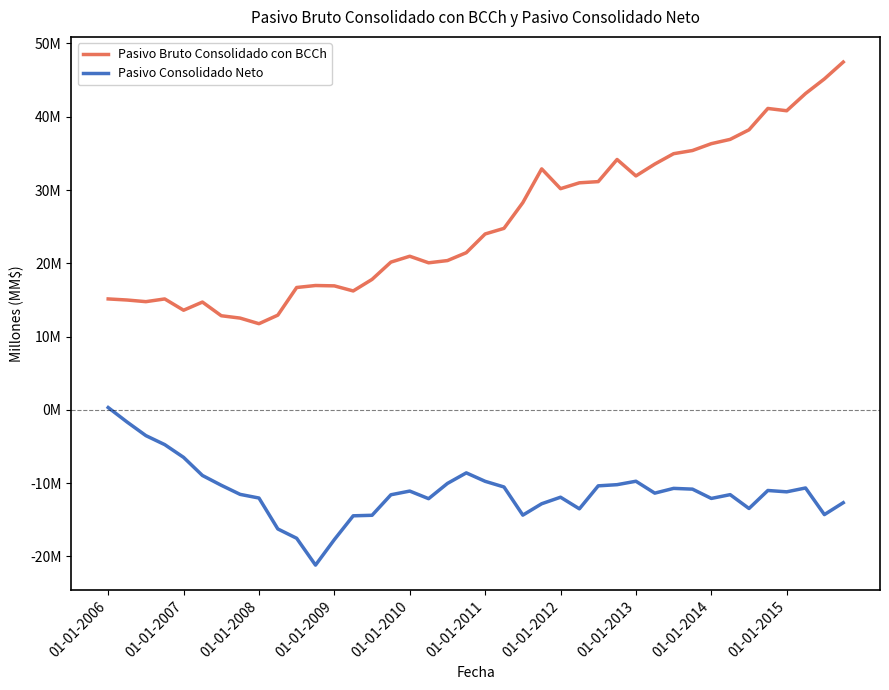

Is this an area chart (filled region under the line)?

No